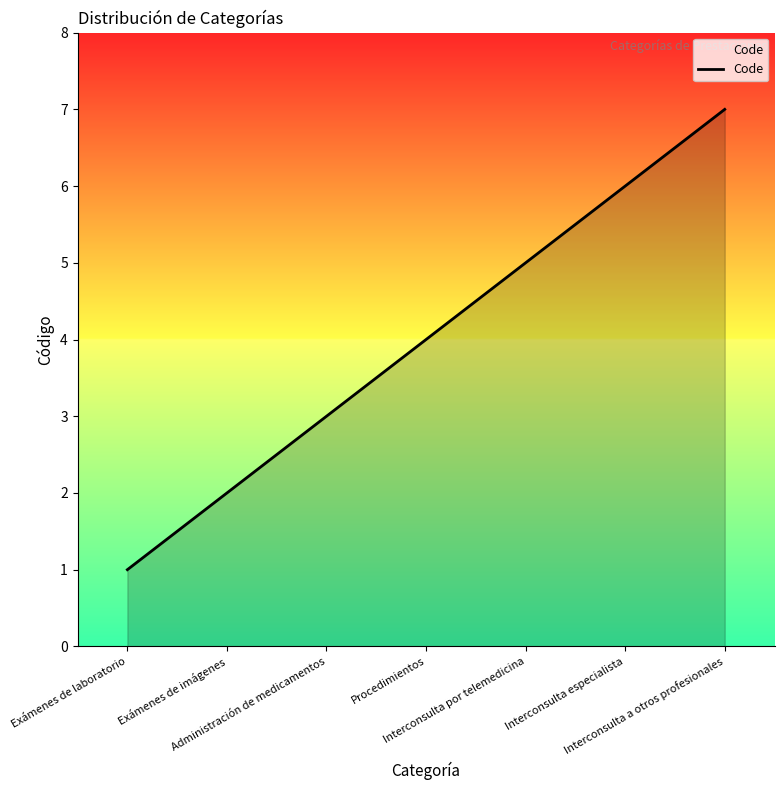

What is the difference between the maximum and minimum values?

6